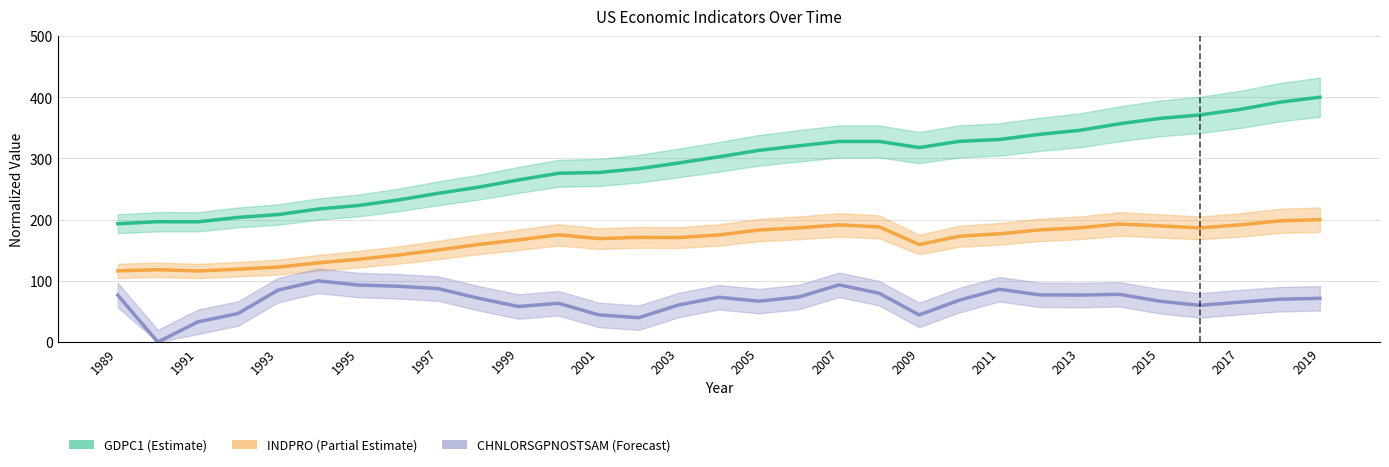

How many lines are shown in the chart?

3